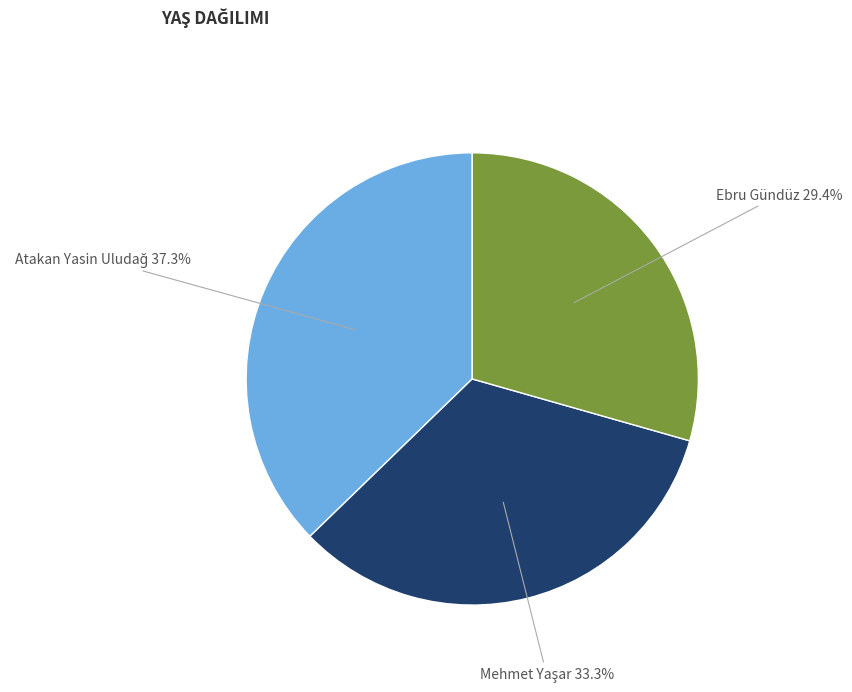

How many slices are in this pie chart?

3